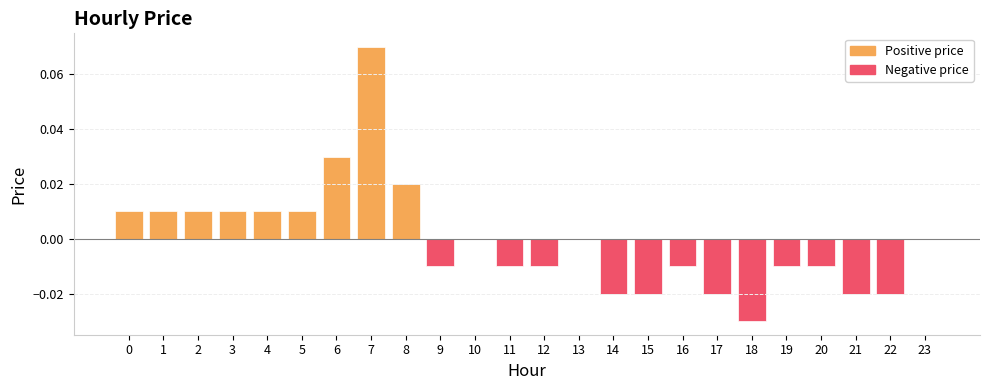

The chart shows a value of -0.0 at 22. True or false?

True